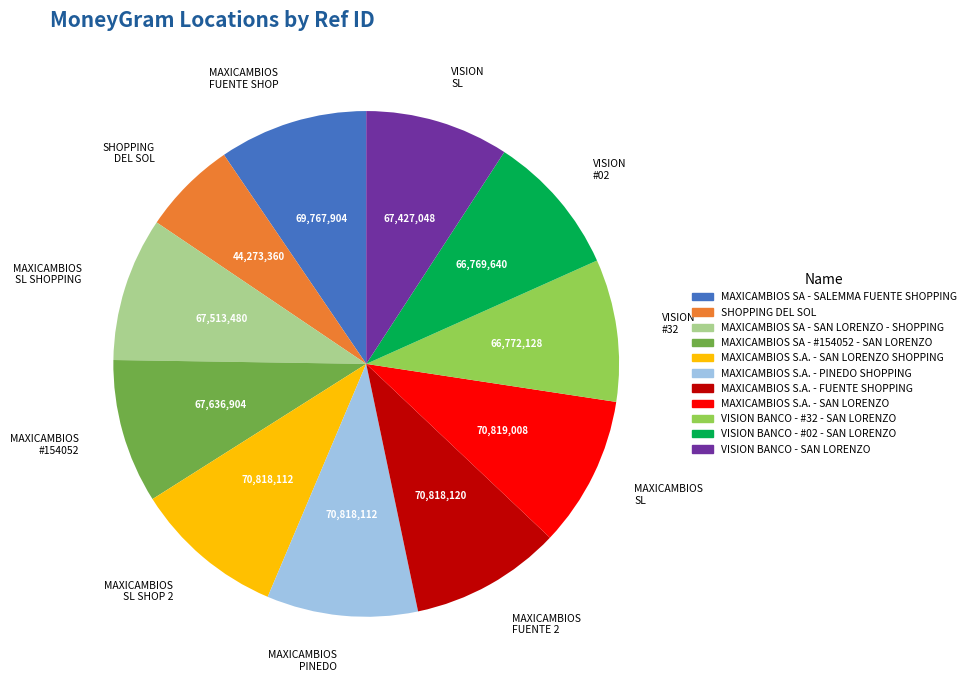

Approximately how many times larger is the value at MAXICAMBIOS S.A. - PINEDO SHOPPING compared to VISION BANCO - #32 - SAN LORENZO?

1.1